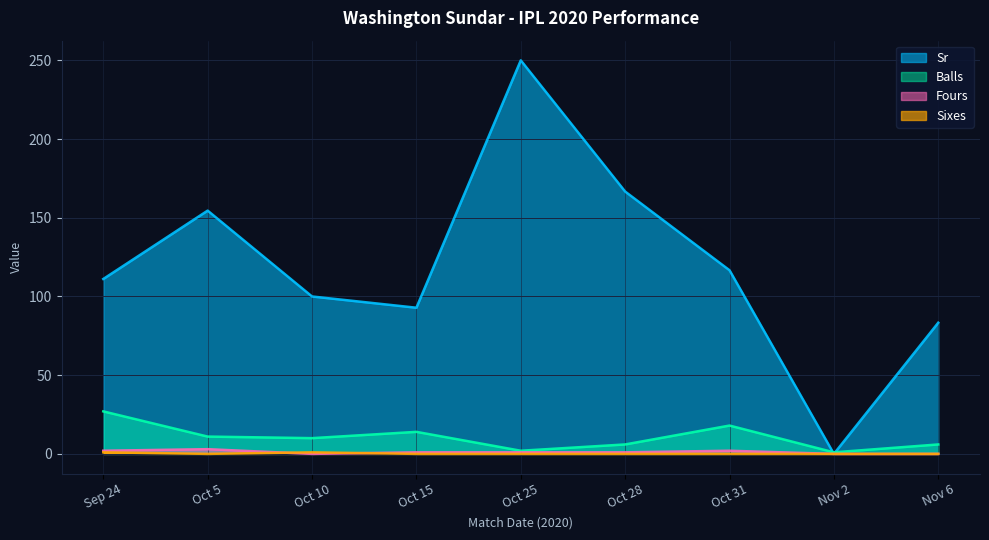

Does the chart display data point markers on the line(s)?

No